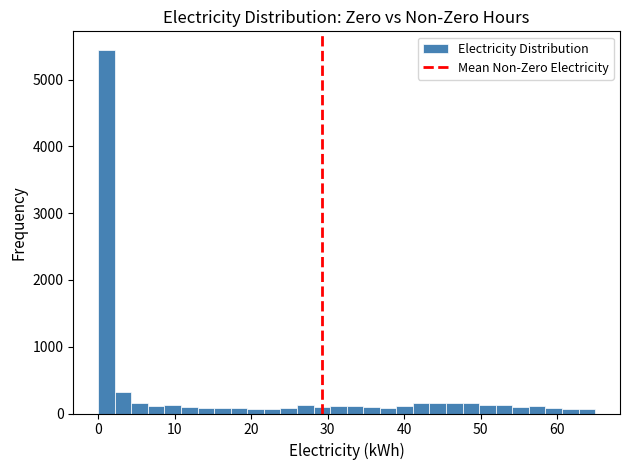

Read against the x-axis, roughly where is the centre of the tallest bar?

1